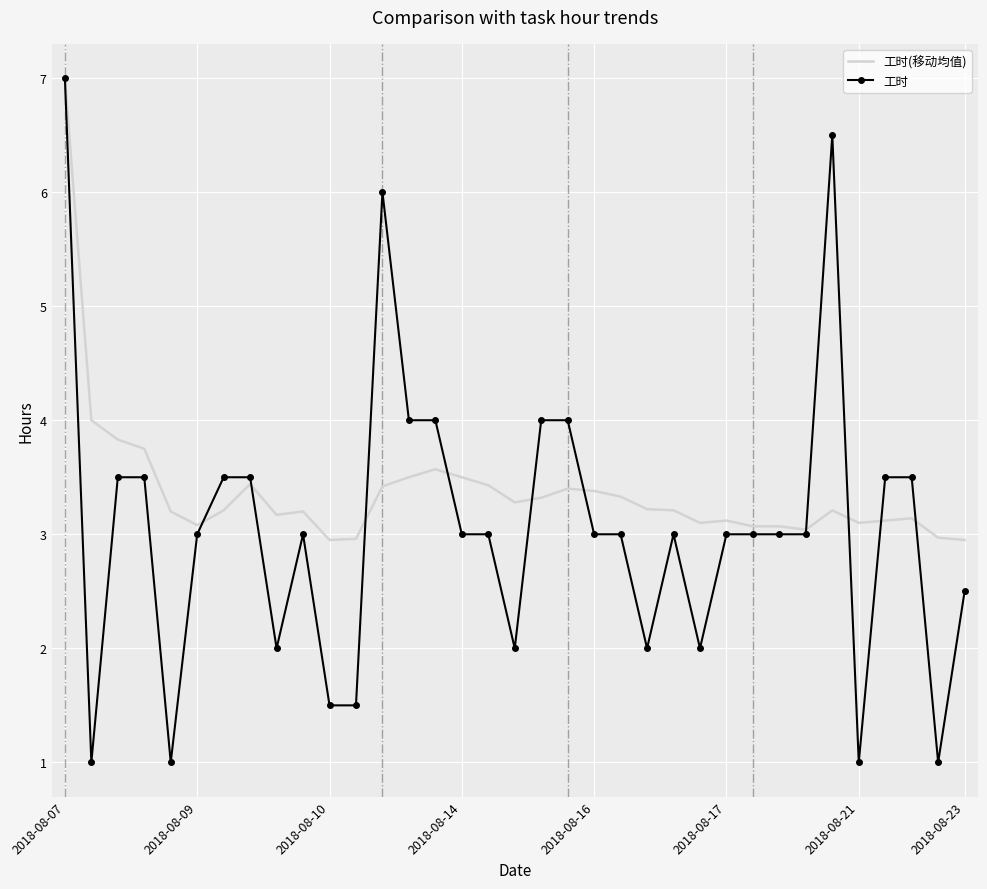

List the series in order of their overall mean, lowest first.

工时, 工时(移动均值)